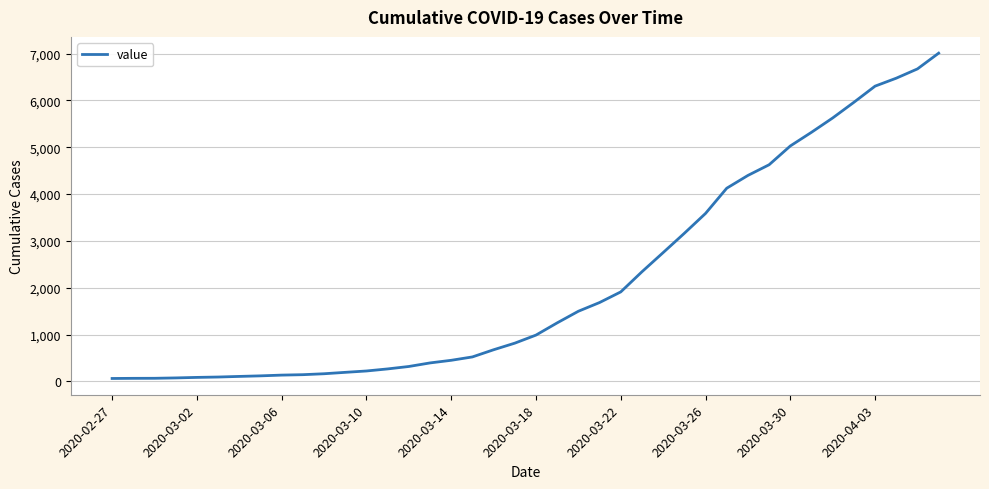

What is the maximum value shown in the chart?

7008